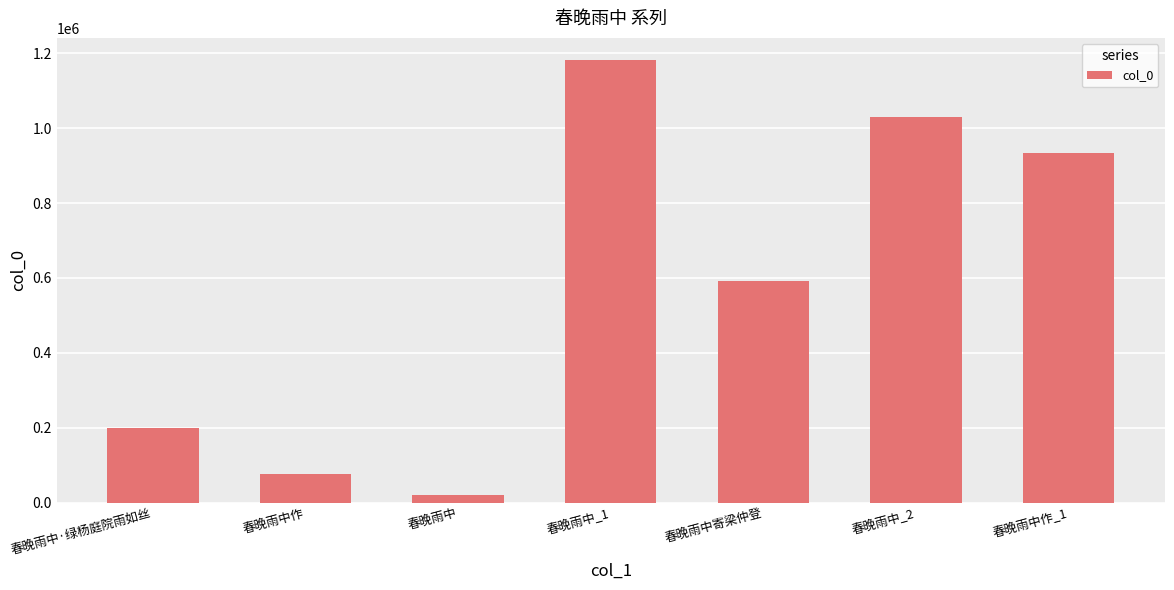

What is the average value?

576090